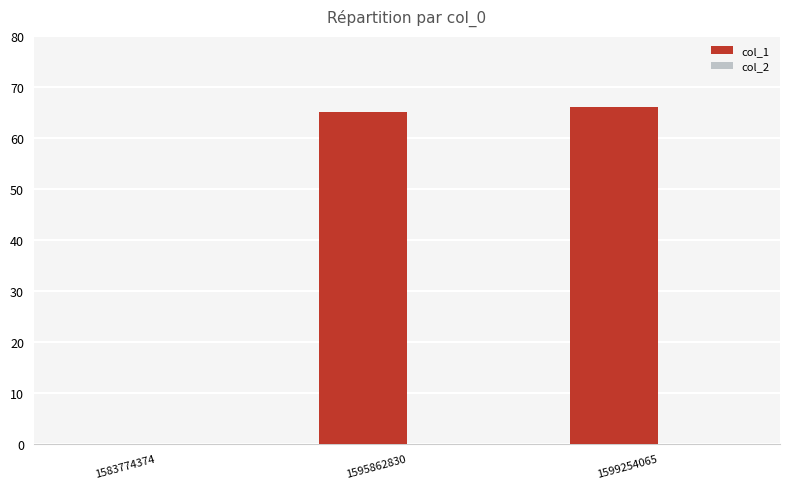

Between 1595862830 and 1599254065, which is larger?

1599254065